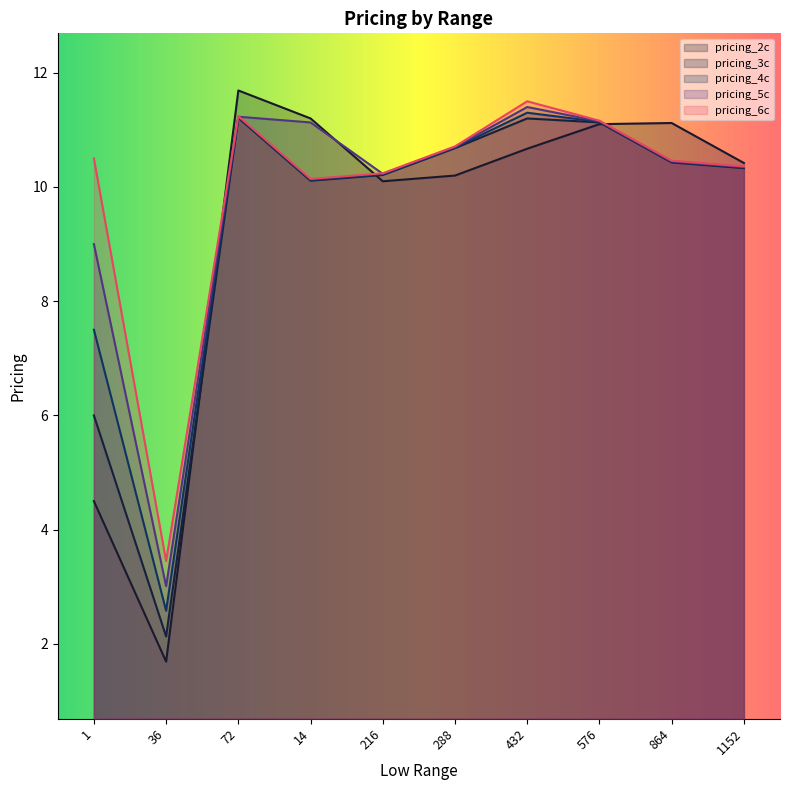

What value does the pricing_2c series have at 1?

4.5